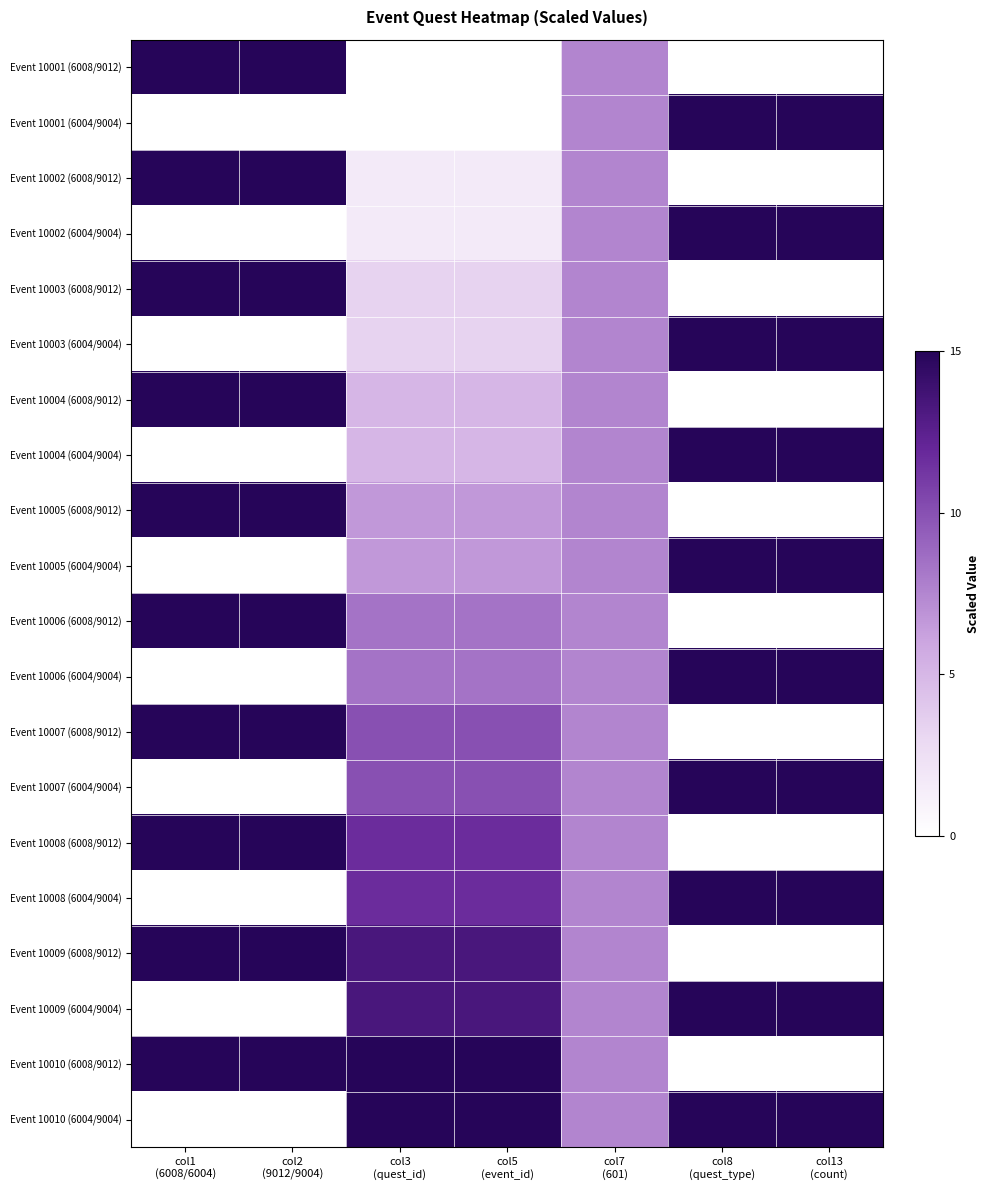

Count the number of categories in the chart.

7